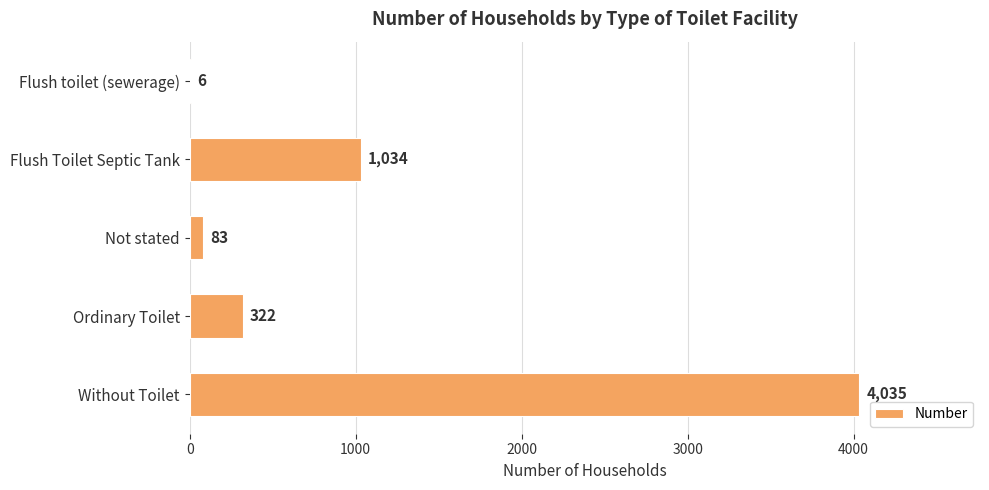

What is the sum of the values at Ordinary Toilet and Not stated?

405